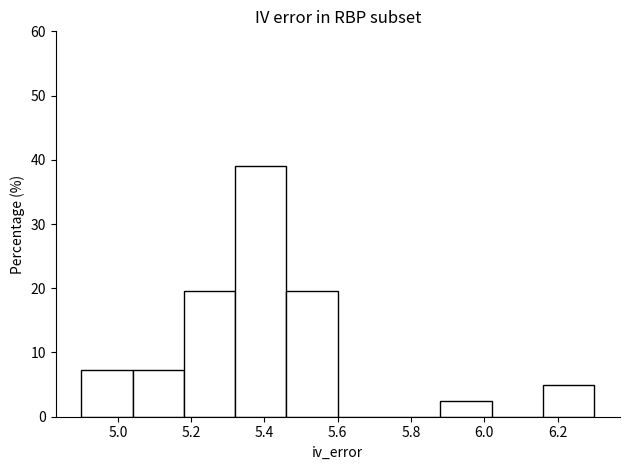

How tall is the bar that spans 4.90 to 5.04 on the x-axis? The values are not printed on the chart, so give them approximately, as read against the axis.

7